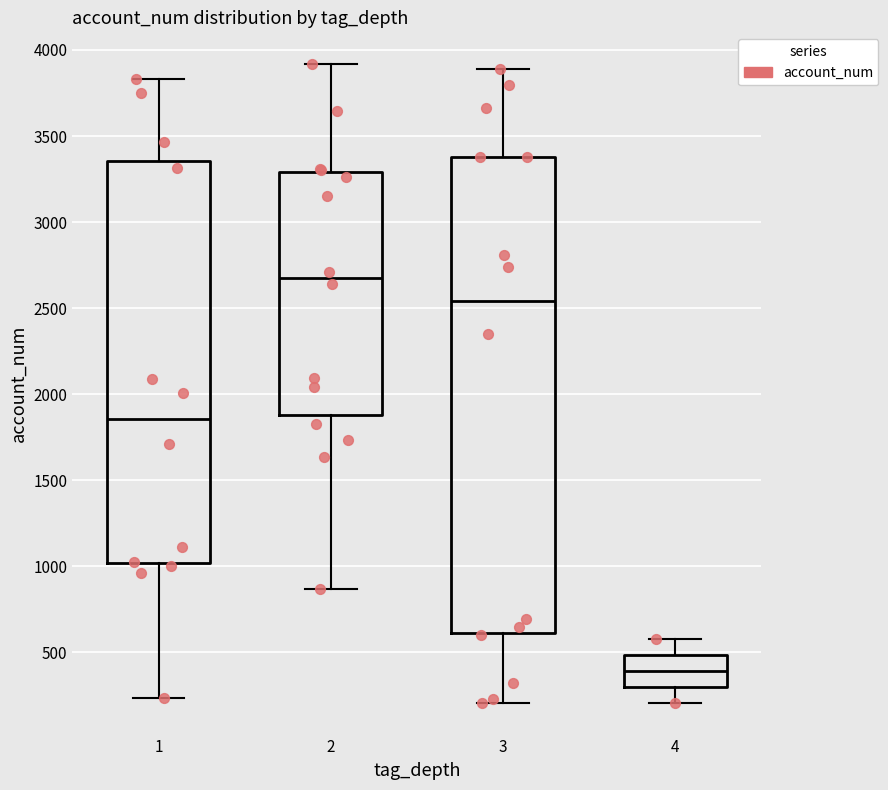

Where is the upper edge of the box at x = 4 on the y-axis? The values are not printed on the chart, so give them approximately, as read against the axis.

500